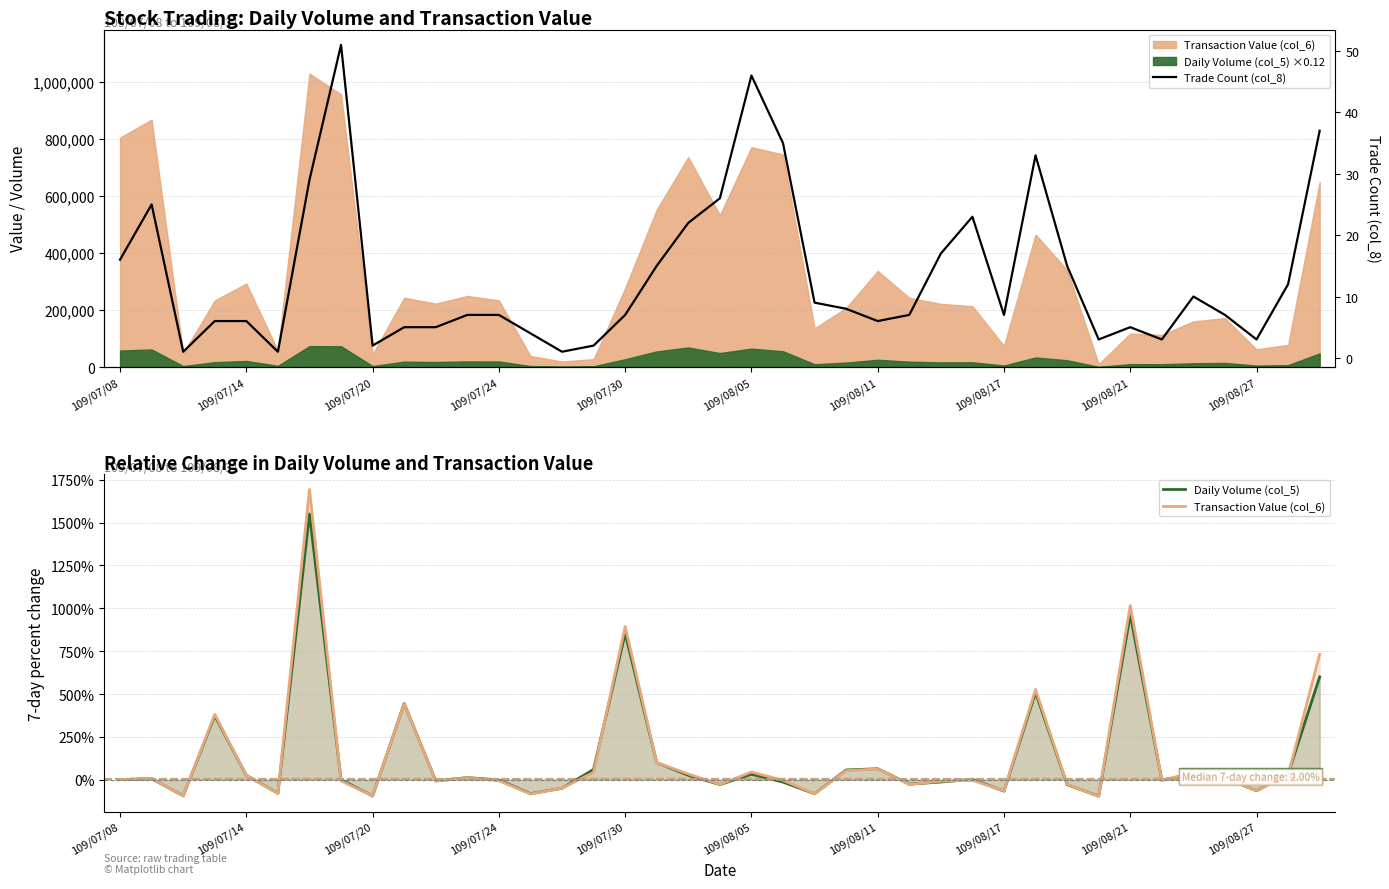

Does the chart display data point markers on the line(s)?

No